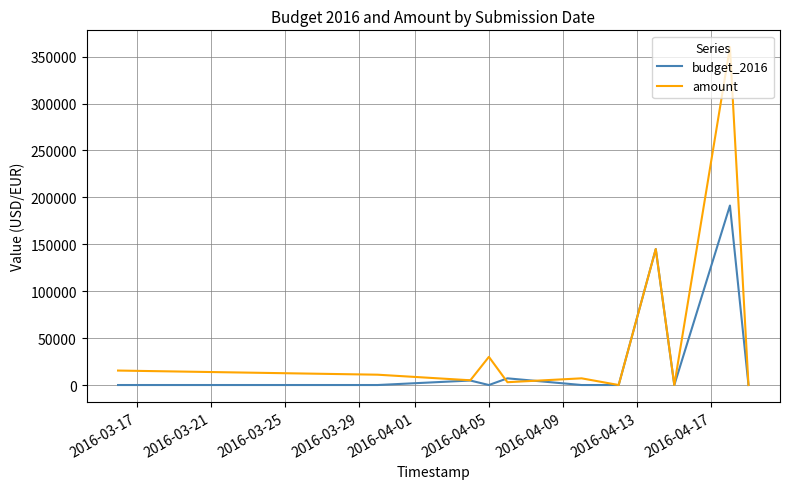

Count the number of categories in the chart.

11